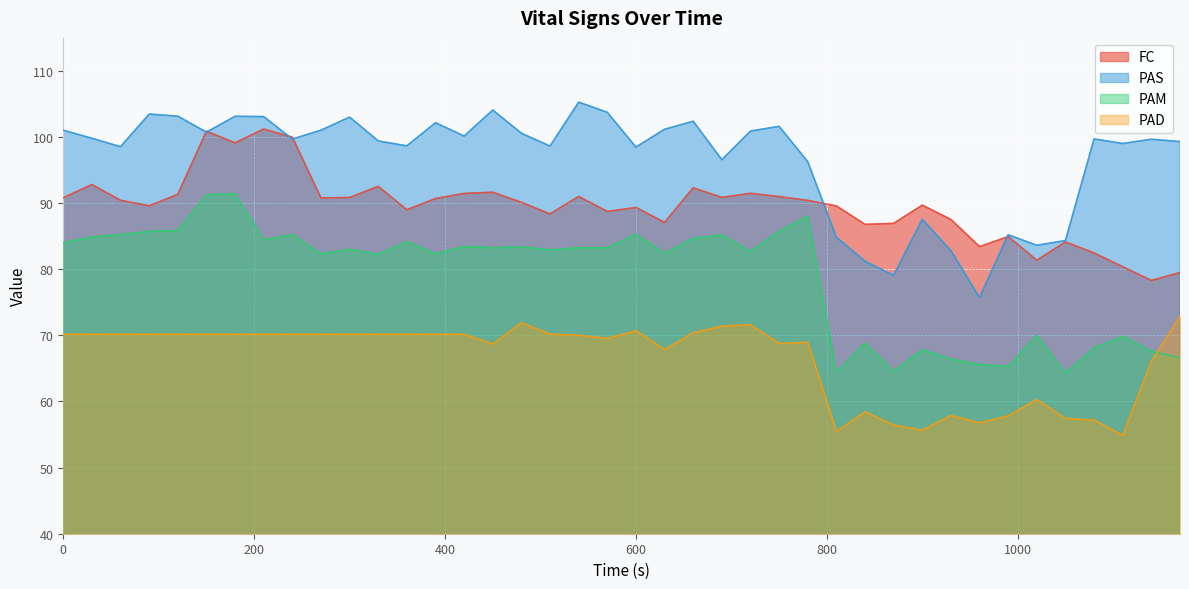

What is the lowest value of the PAM series?

64.3